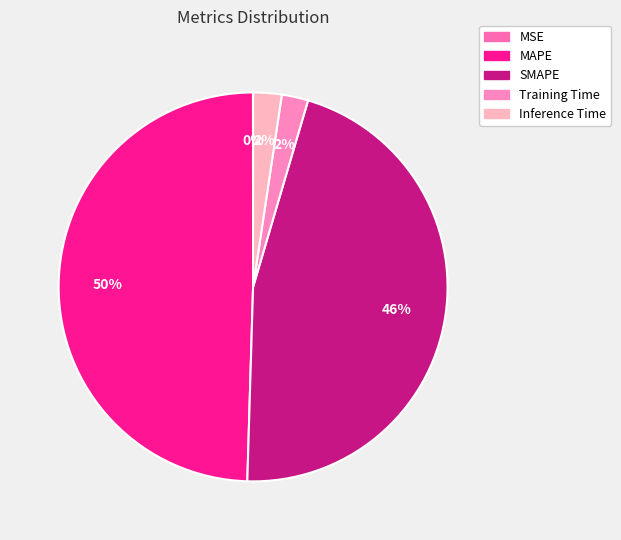

Which slice is the smallest?

MSE